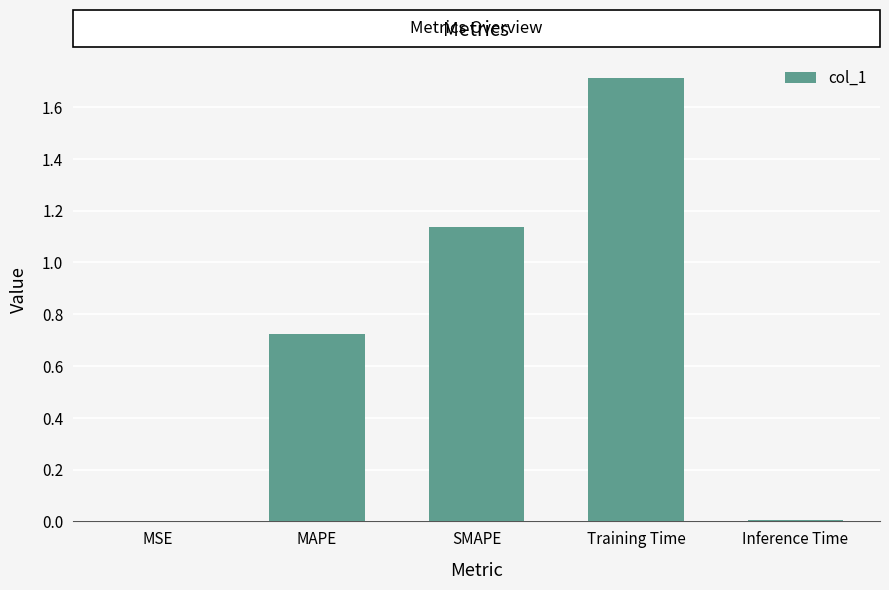

Which label corresponds to the largest value in the chart?

Training Time